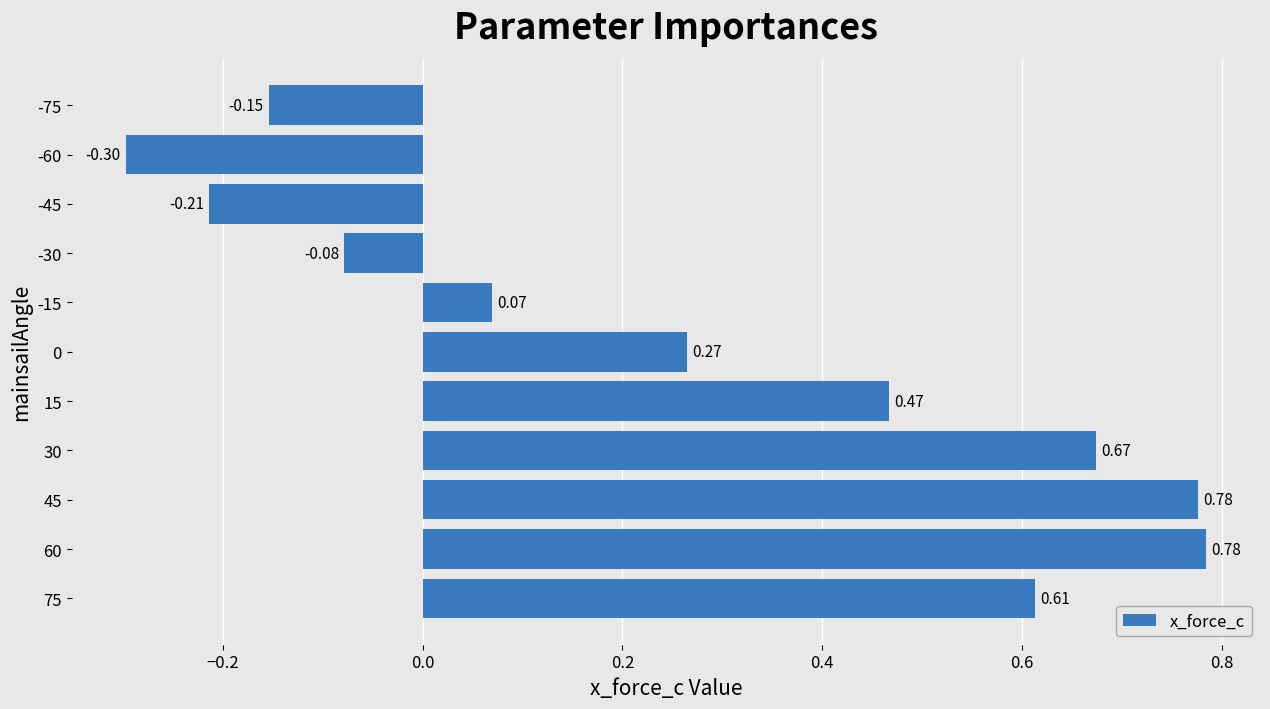

What is the change in value from 45 to -45?

-1.0